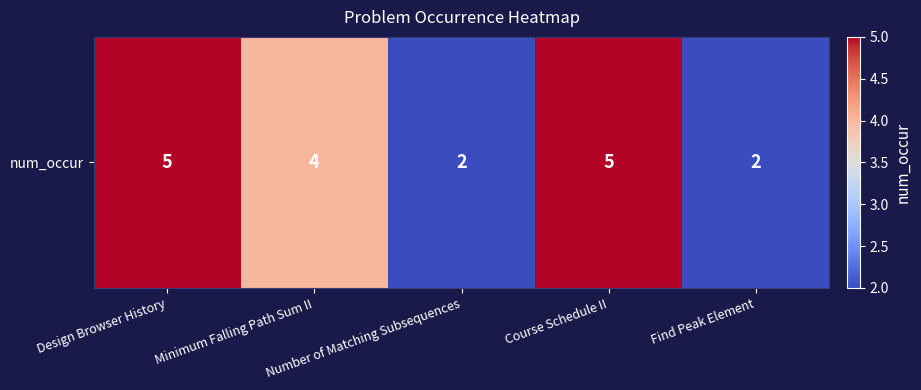

What is the approximate value at Course Schedule II?

5